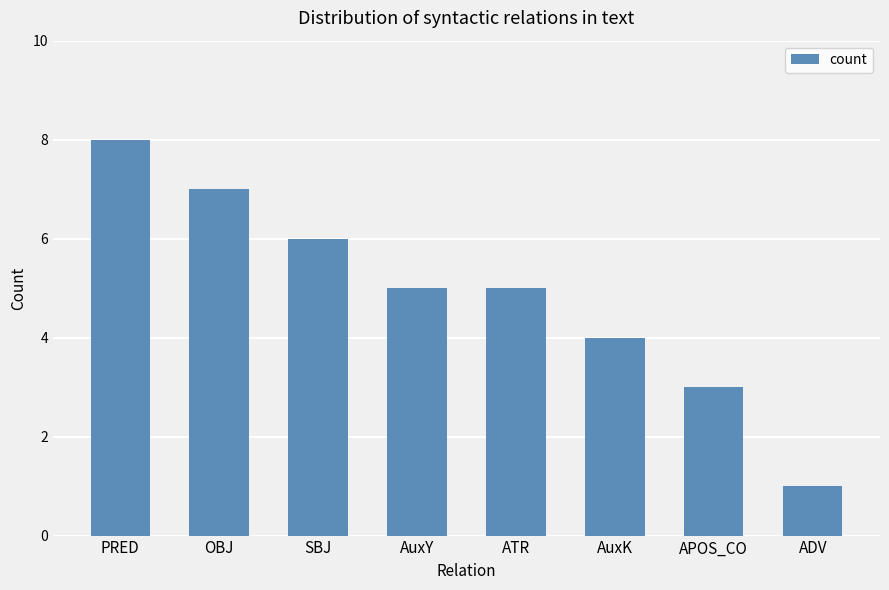

What is the sum of the values at PRED and SBJ?

14